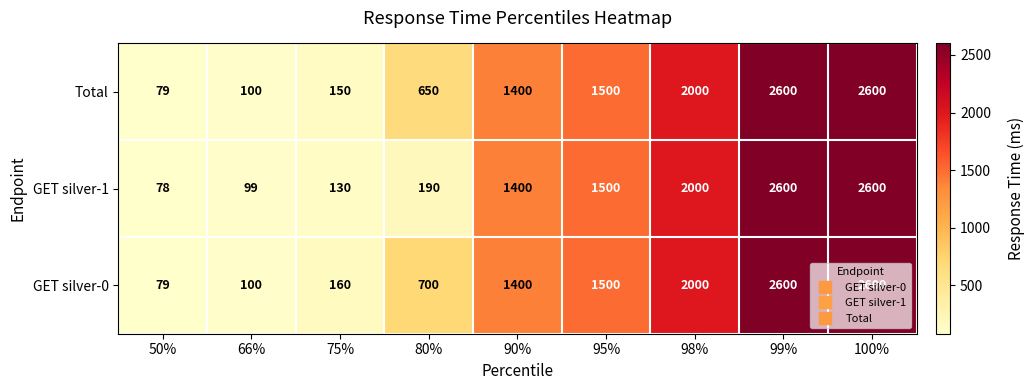

What is the minimum value shown in the chart?

78